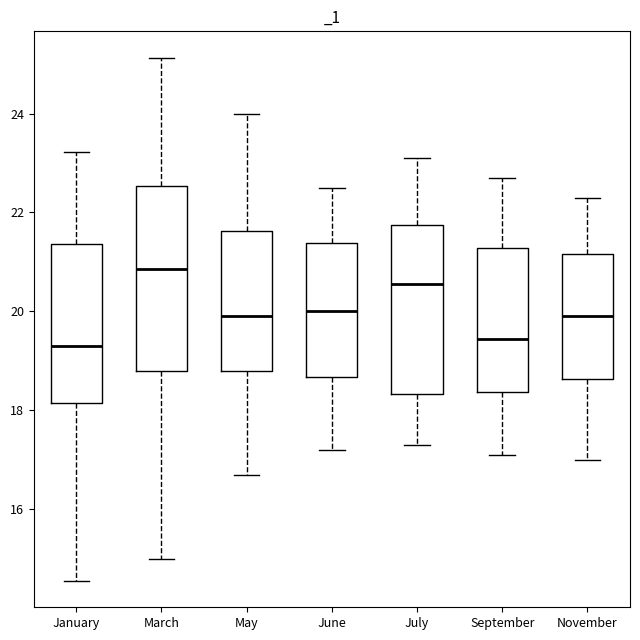

Reading left to right, transcribe this box plot: for each box, give where its median line is, the range the box spans, and where its two whiskers end, as read against the y-axis. The values are not printed on the chart, so give them approximately, as read against the axis.

January: median 19.2, box 18.2 to 21.4, whiskers 14.6 to 23.2
March: median 20.8, box 18.8 to 22.6, whiskers 15.0 to 25.2
May: median 20.0, box 18.8 to 21.6, whiskers 16.6 to 24.0
June: median 20.0, box 18.6 to 21.4, whiskers 17.2 to 22.6
July: median 20.6, box 18.4 to 21.8, whiskers 17.4 to 23.2
September: median 19.4, box 18.4 to 21.2, whiskers 17.2 to 22.8
November: median 20.0, box 18.6 to 21.2, whiskers 17.0 to 22.4